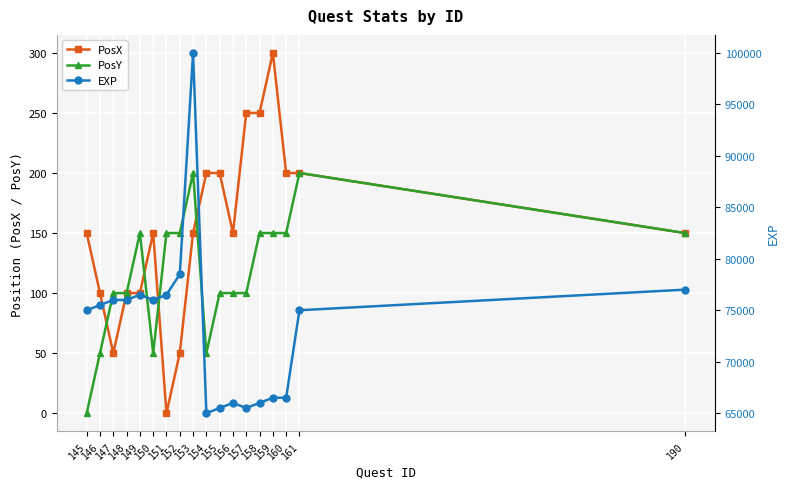

At which label does EXP reach its minimum?

154